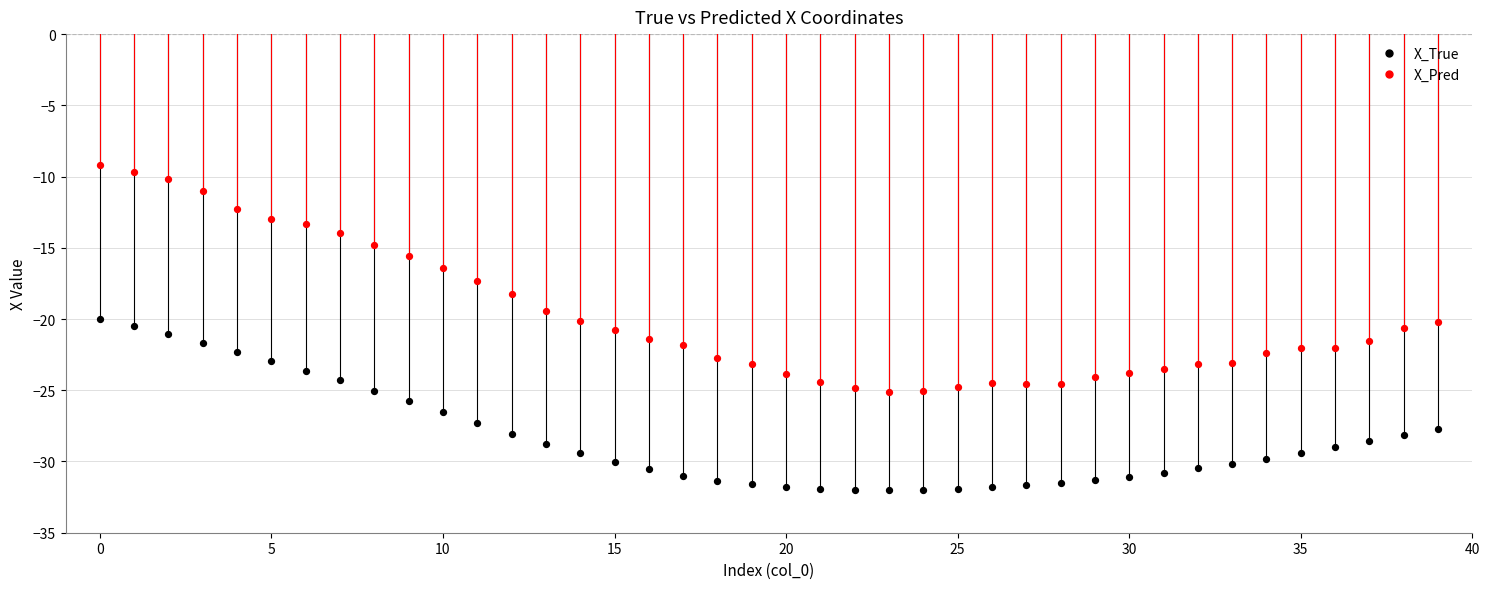

Which series reaches the minimum Y coordinate?

X_True